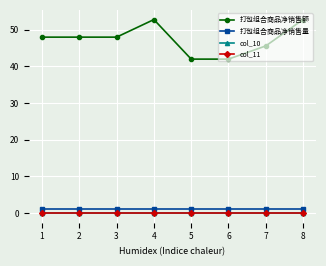

Does the chart have visible grid lines?

Yes